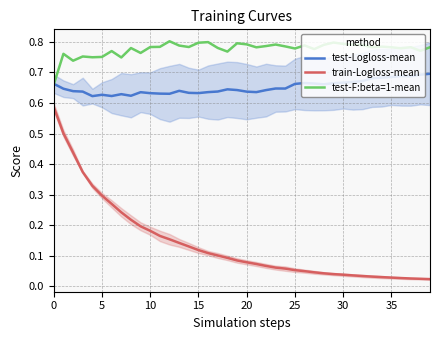

At how many categories does at least one series exceed 0?

40